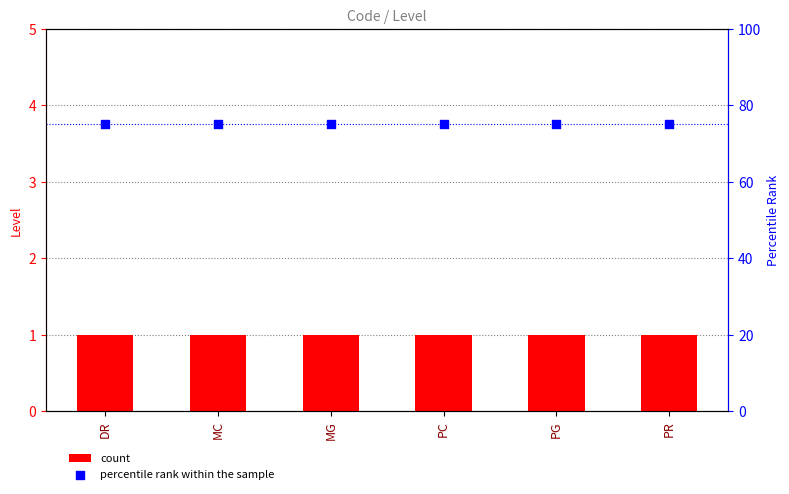

What is the total value across all series at MC?

76